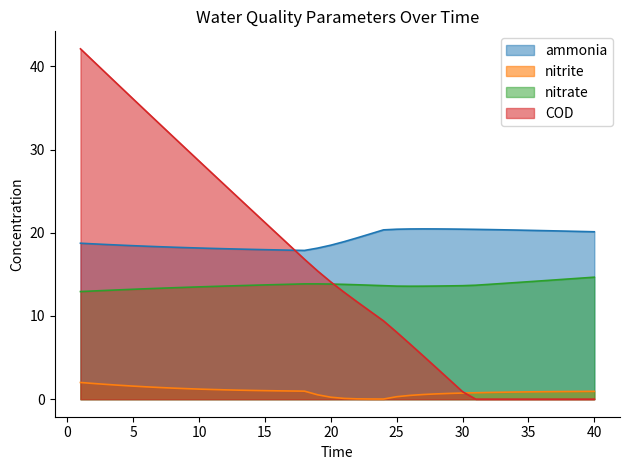

Which has a higher value, 28 or 27?

27